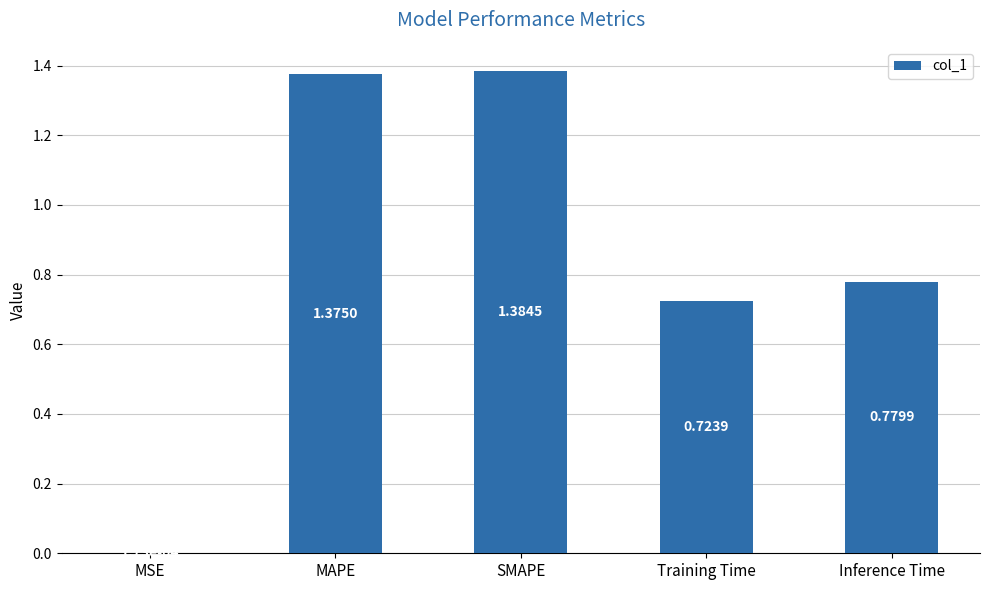

The chart shows a value of 1.2 at Inference Time. True or false?

False